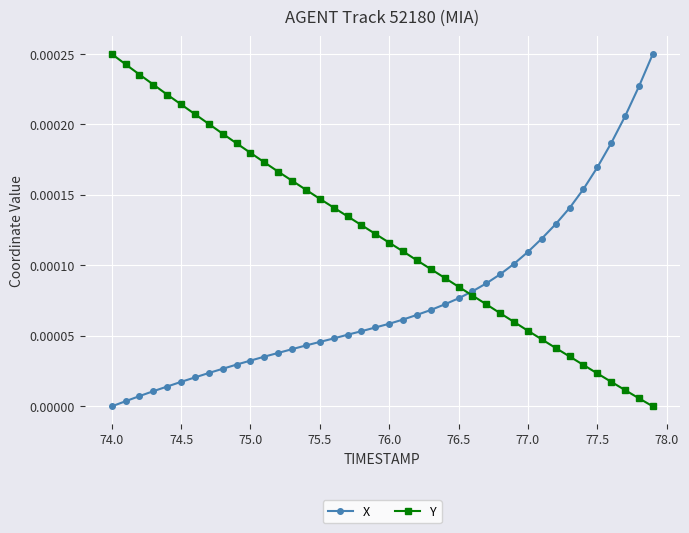

Which series ends up on top after the final intersection of Y and X?

X